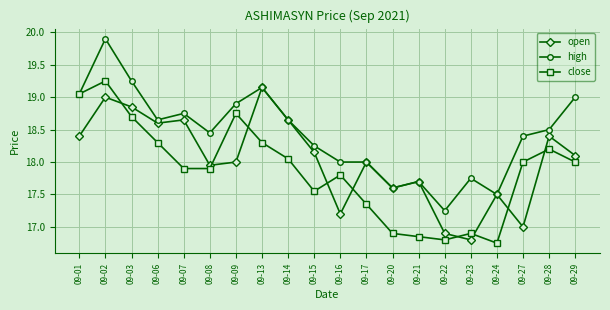

What is the total value across all series at 09-15?

54.0